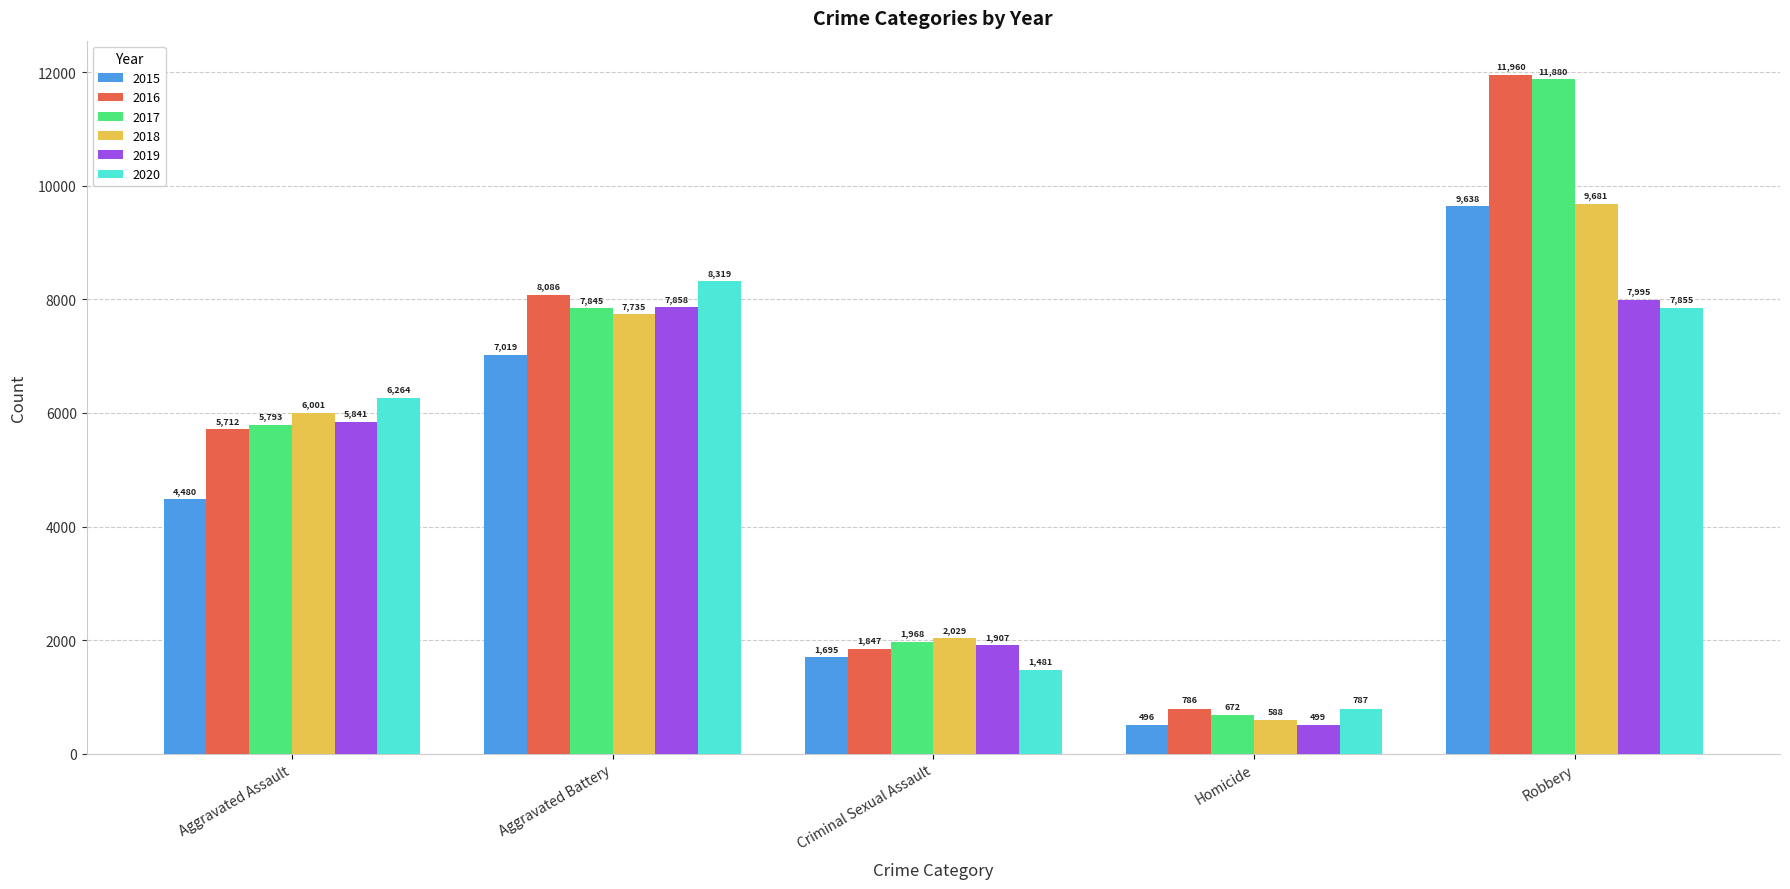

Does the chart contain stacked bars?

No